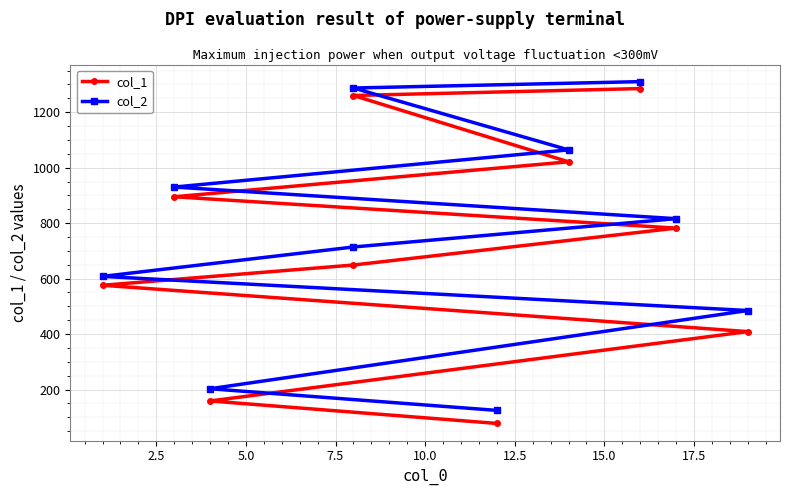

Is this an area chart (filled region under the line)?

No